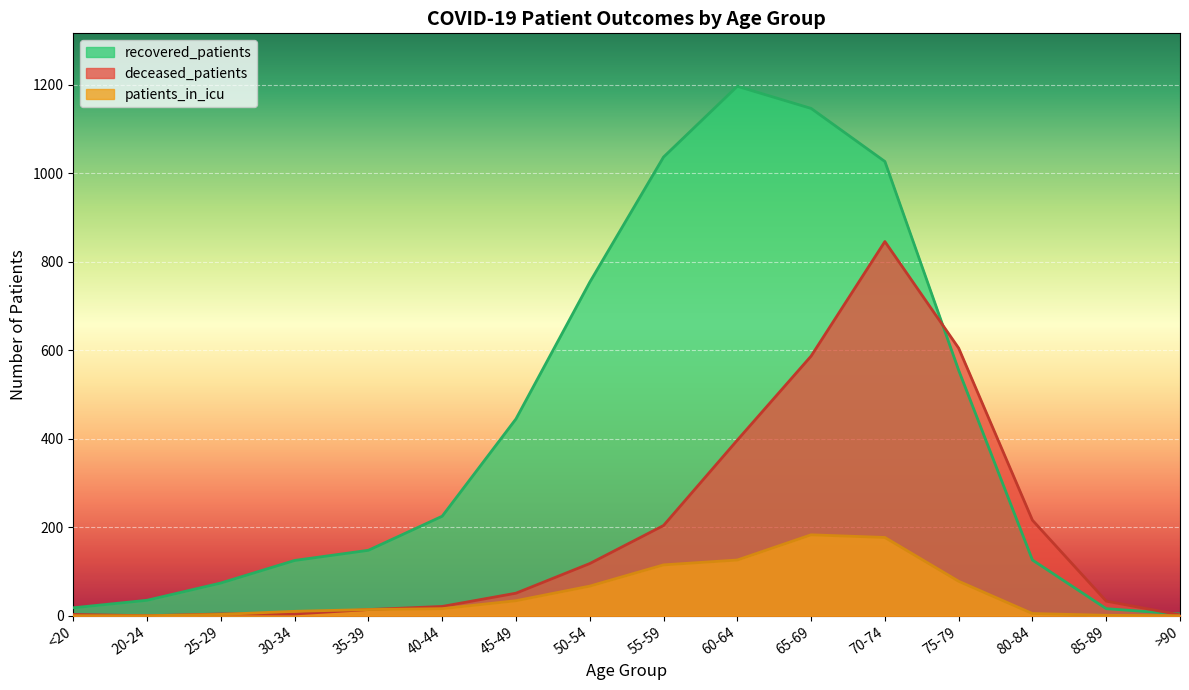

Reading right to left, list all the values displayed in this chart.

recovered_patients: 4	16	126	555	1027	1147	1197	1037	754	445	225	148	125	74	35	18
deceased_patients: 2	33	216	605	846	587	397	204	118	51	21	14	4	4	0	3
patients_in_icu: 0	1	5	78	177	183	126	115	67	34	16	14	10	3	0	0